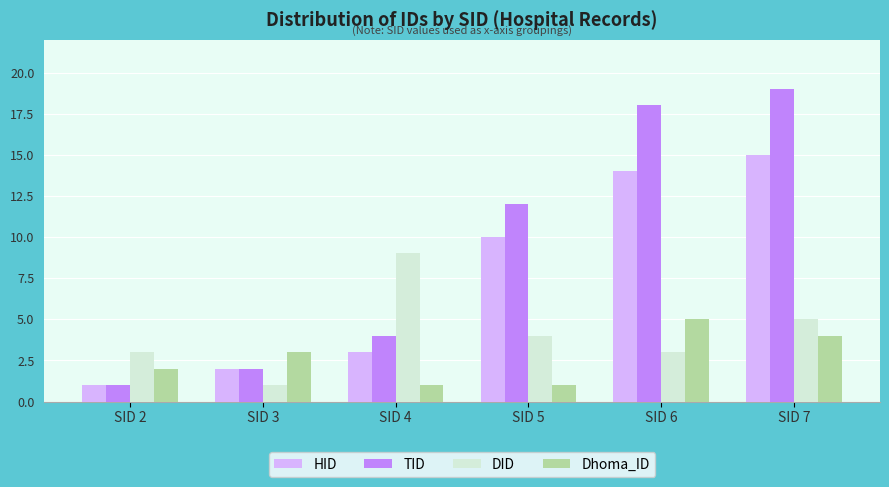

True or false: Dhoma_ID has a value of 9 at SID 6.

False